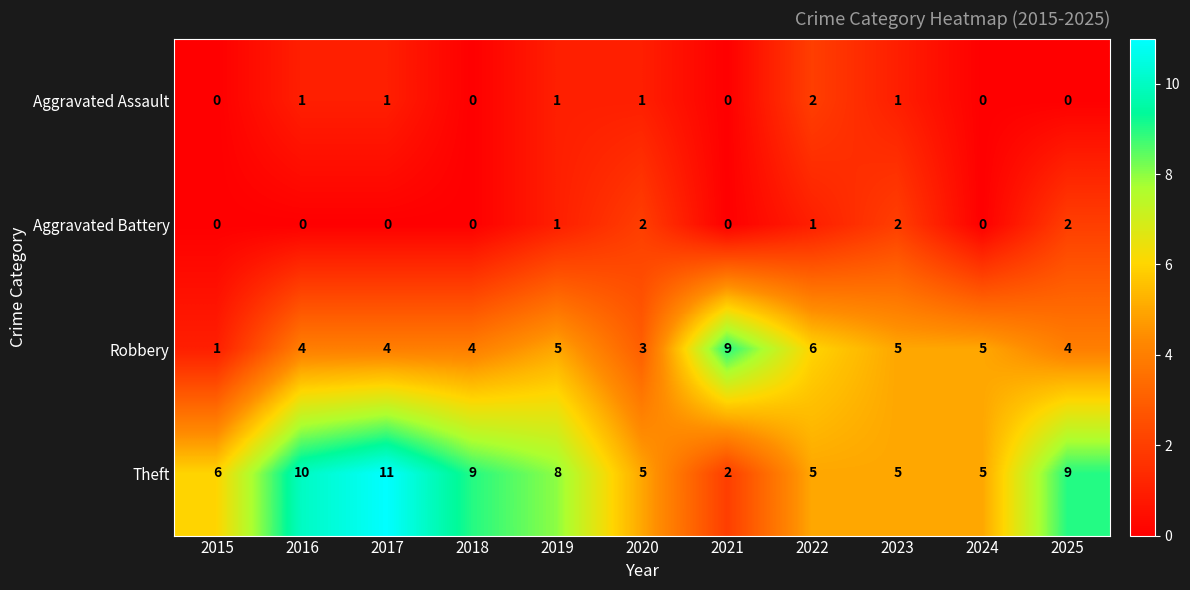

Rank the series at 2025 from lowest to highest value.

Aggravated Assault, Aggravated Battery, Robbery, Theft